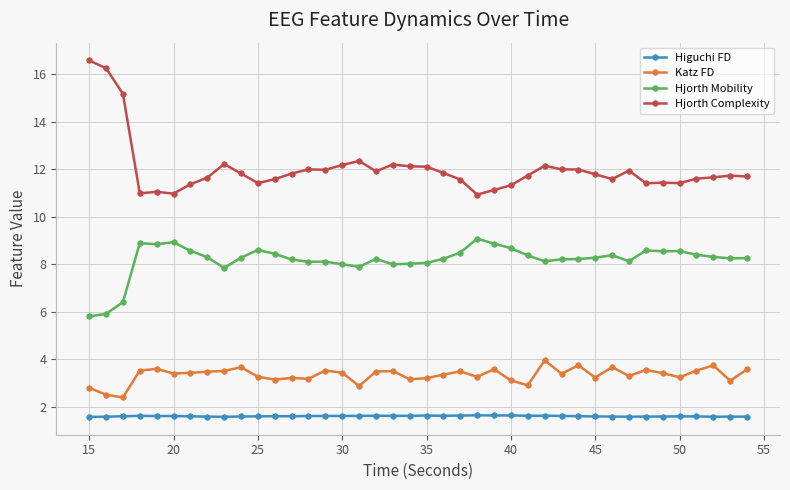

What is the value of the Katz FD point at the 33rd from the left?

3.3